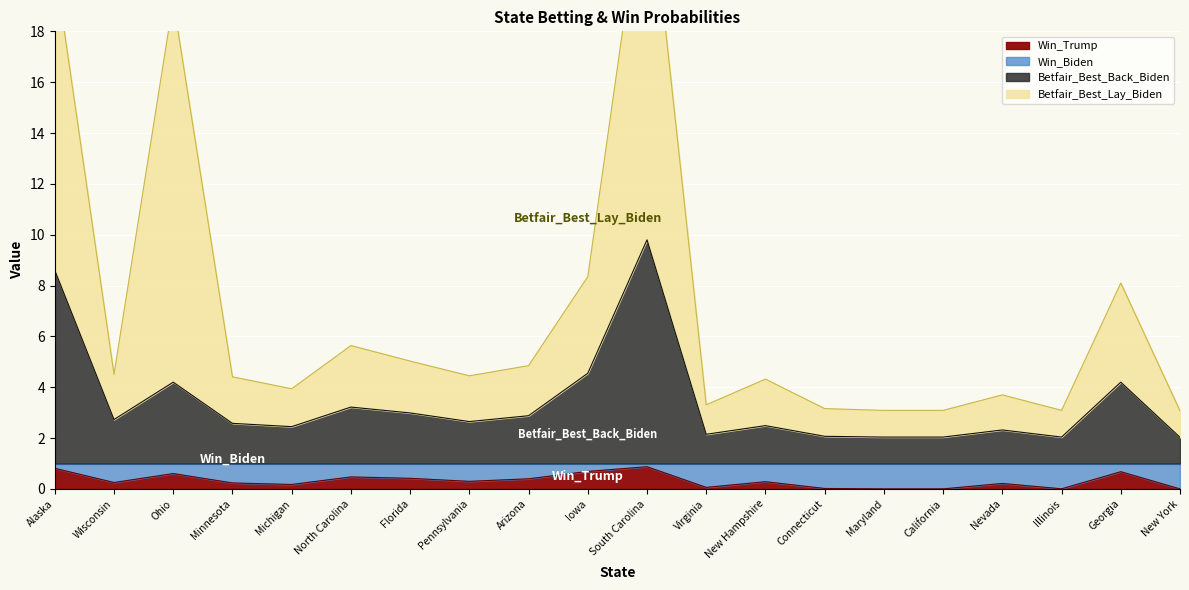

Does the chart display data point markers on the line(s)?

No